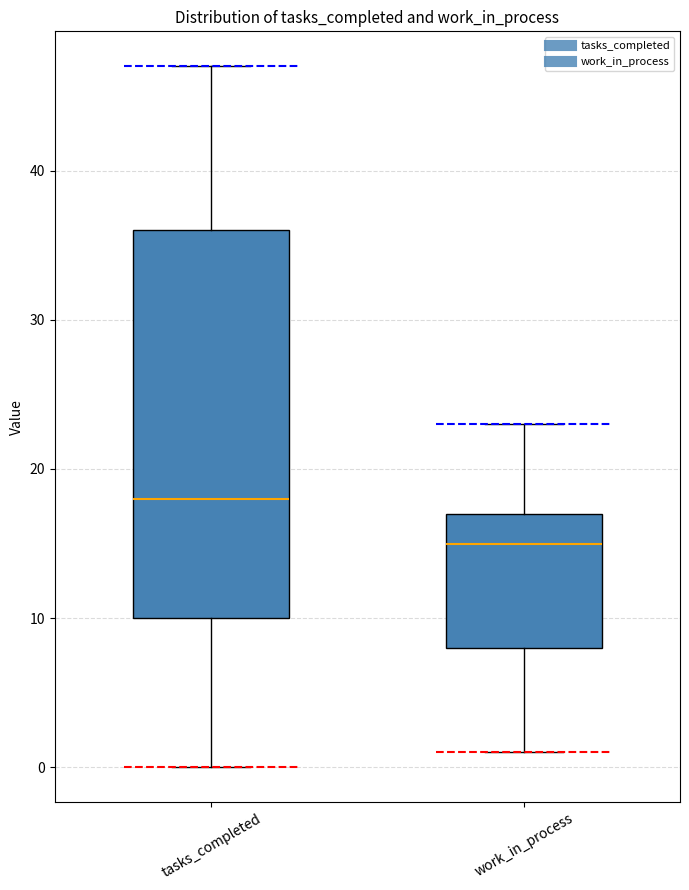

Reading left to right, read every box against the y-axis: the position of its median line, the range the box covers, and the ends of its whiskers. The values are not printed on the chart, so give them approximately, as read against the axis.

tasks_completed: median 18, box 10 to 36, whiskers 0 to 47
work_in_process: median 15, box 8 to 17, whiskers 1 to 23